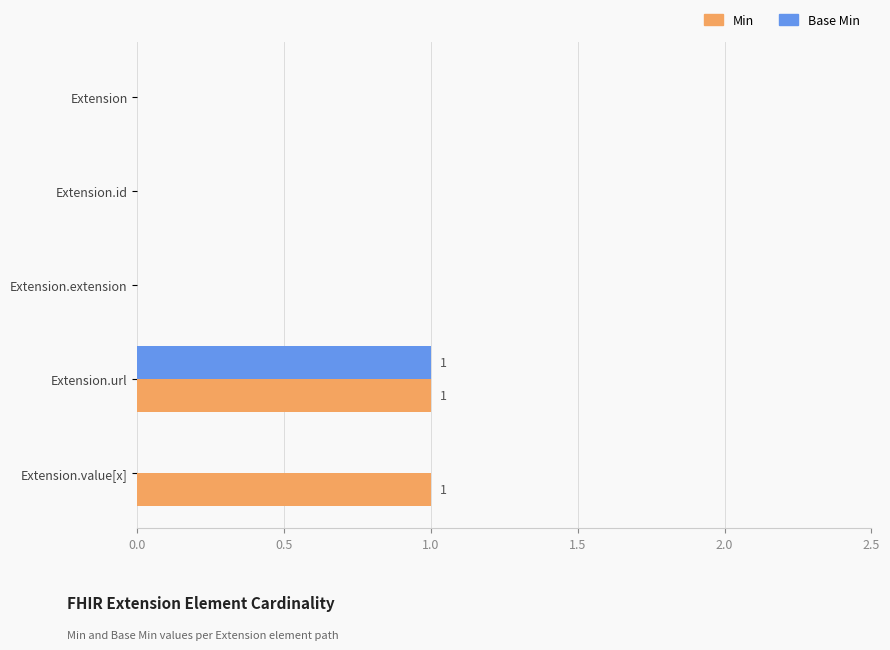

Which category has the highest value in the Base Min series?

Extension.url